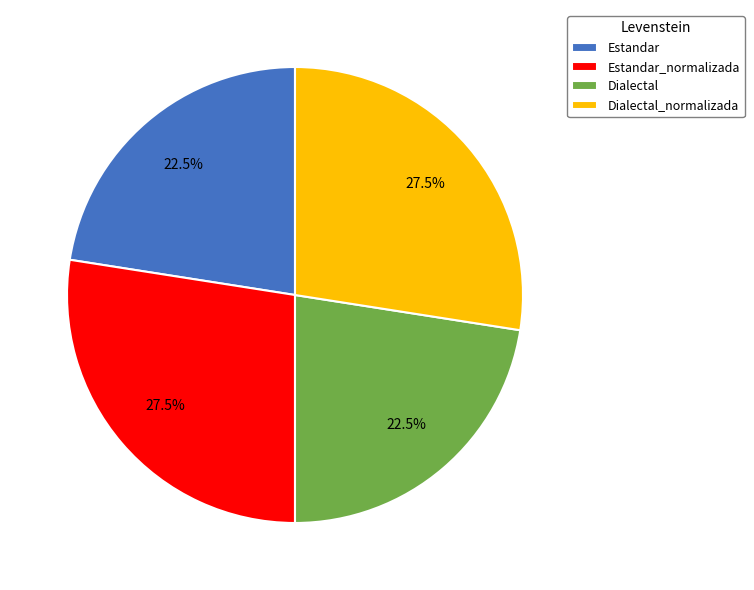

Is there any slice that represents more than half of the pie?

No